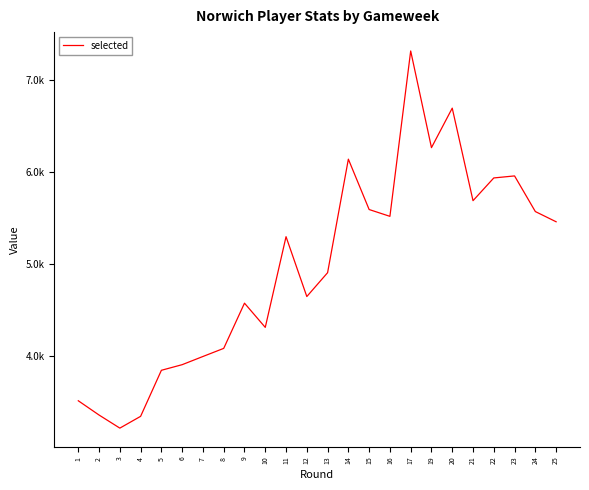

True or false: the data shows 5293 at 11.

True